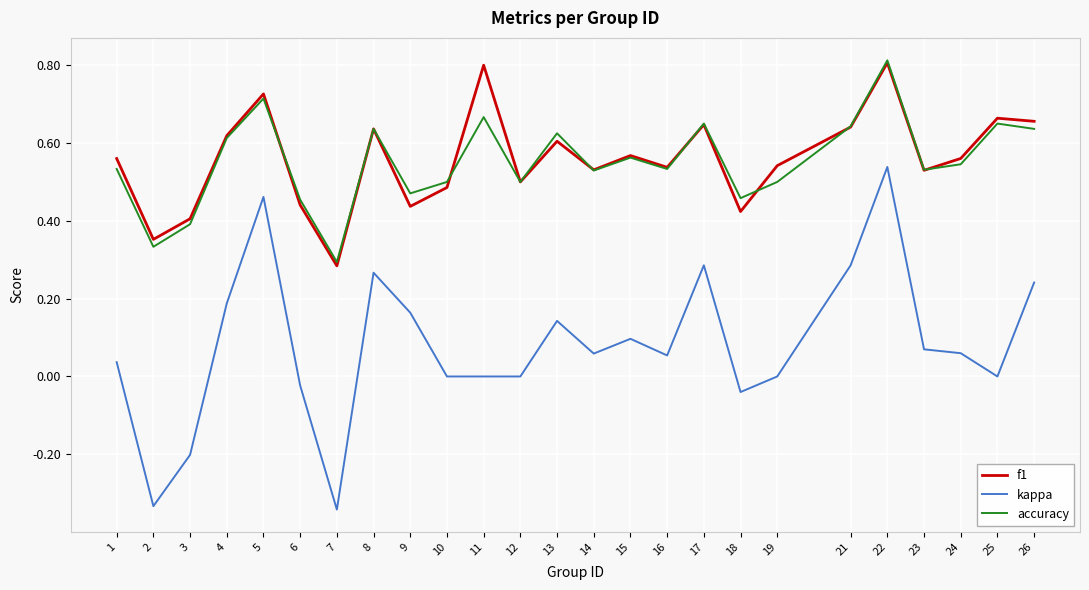

At 1, list the series in order from largest to smallest.

f1, accuracy, kappa